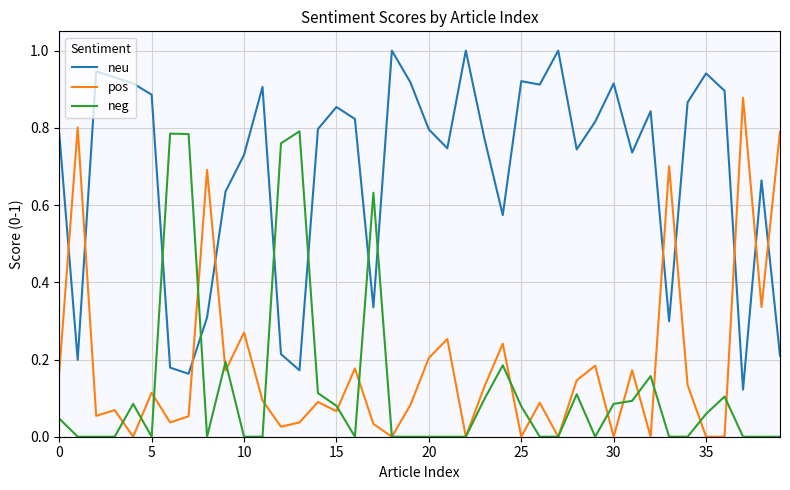

After their last crossing, which series has the higher values: neg or neu?

neu